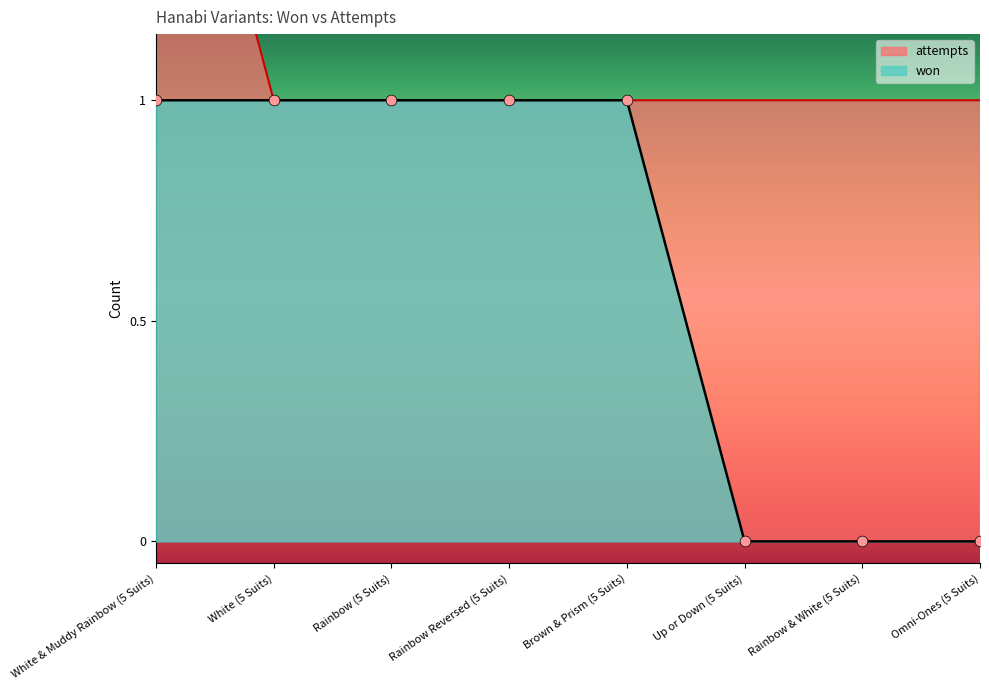

Is the value of attempts at Rainbow & White (5 Suits) greater than the value of won at White & Muddy Rainbow (5 Suits)?

No